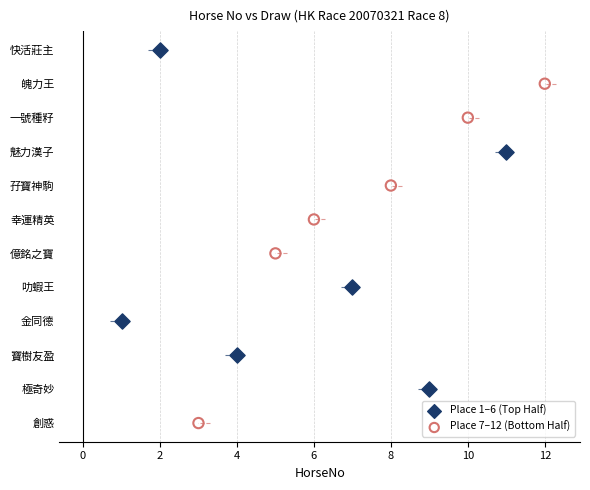

Which series reaches the minimum Y coordinate?

Place 7–12 (Bottom Half)